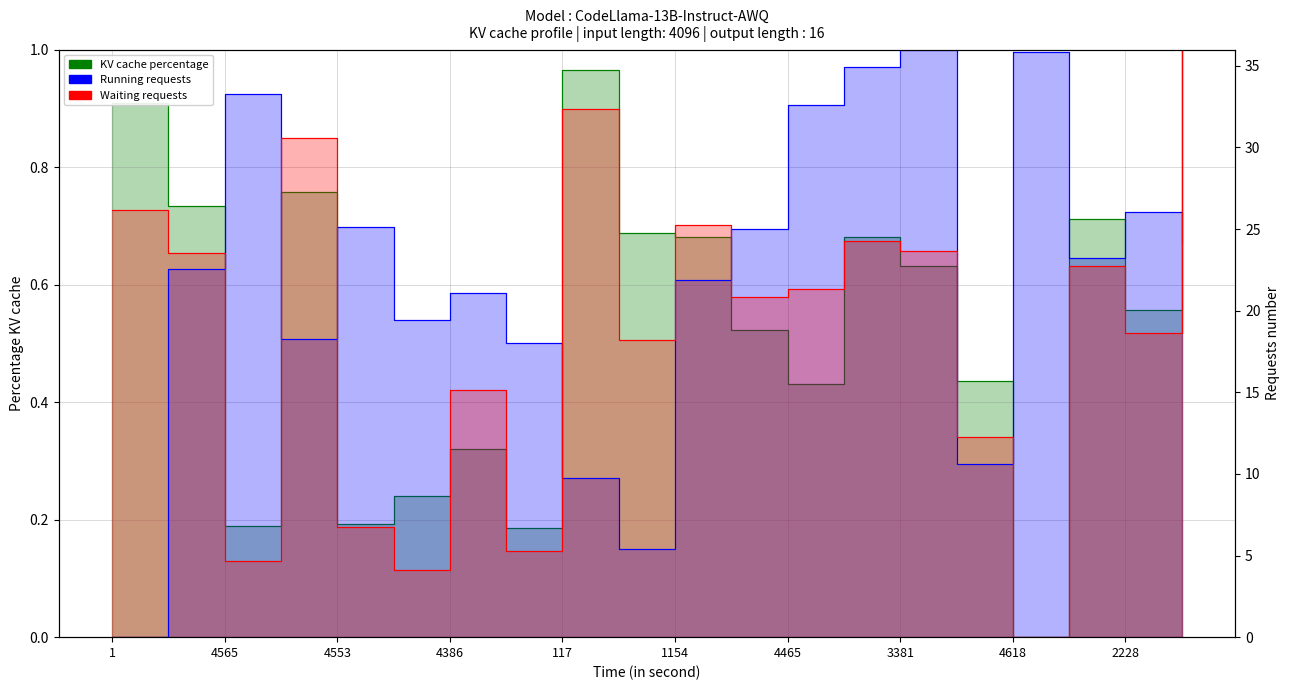

Which series has the largest range (max minus min)?

Running requests